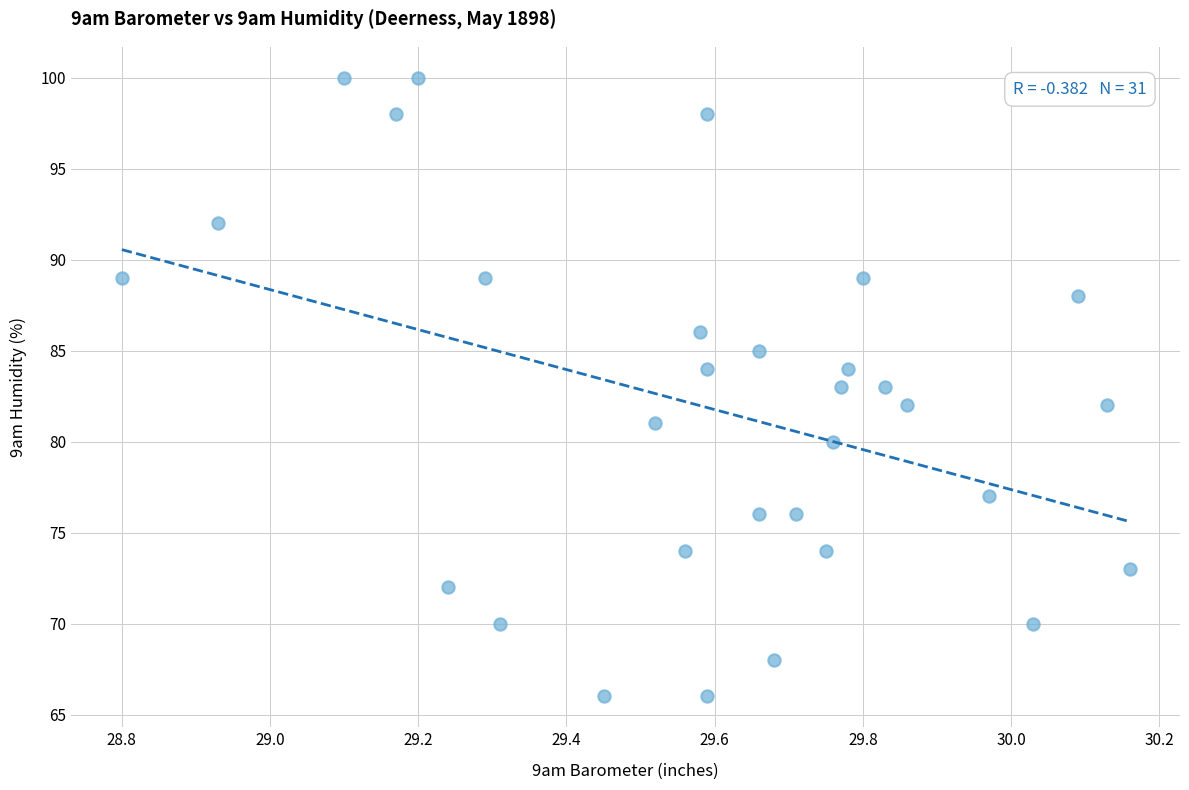

What is the range of Y values (max minus min)?

34